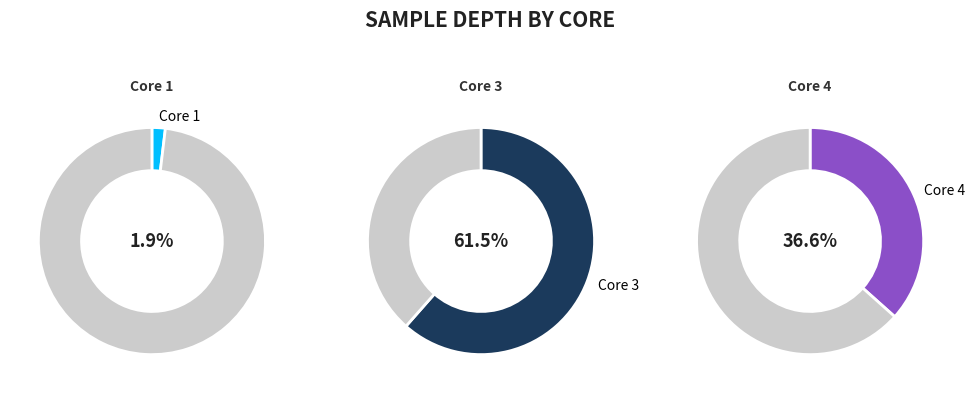

The 4 slice represents 45% of the pie. True or false?

False